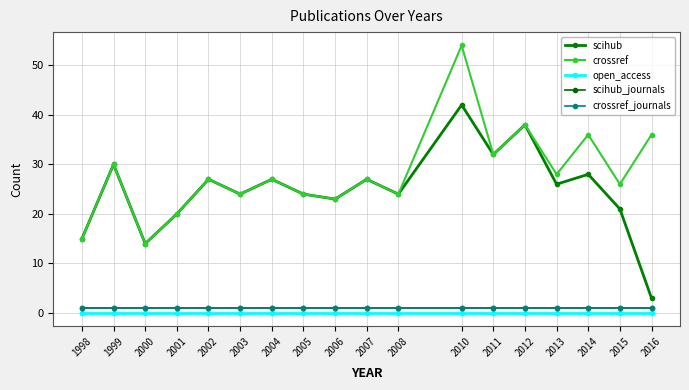

At which category does the chart reach its peak across all series?

2010